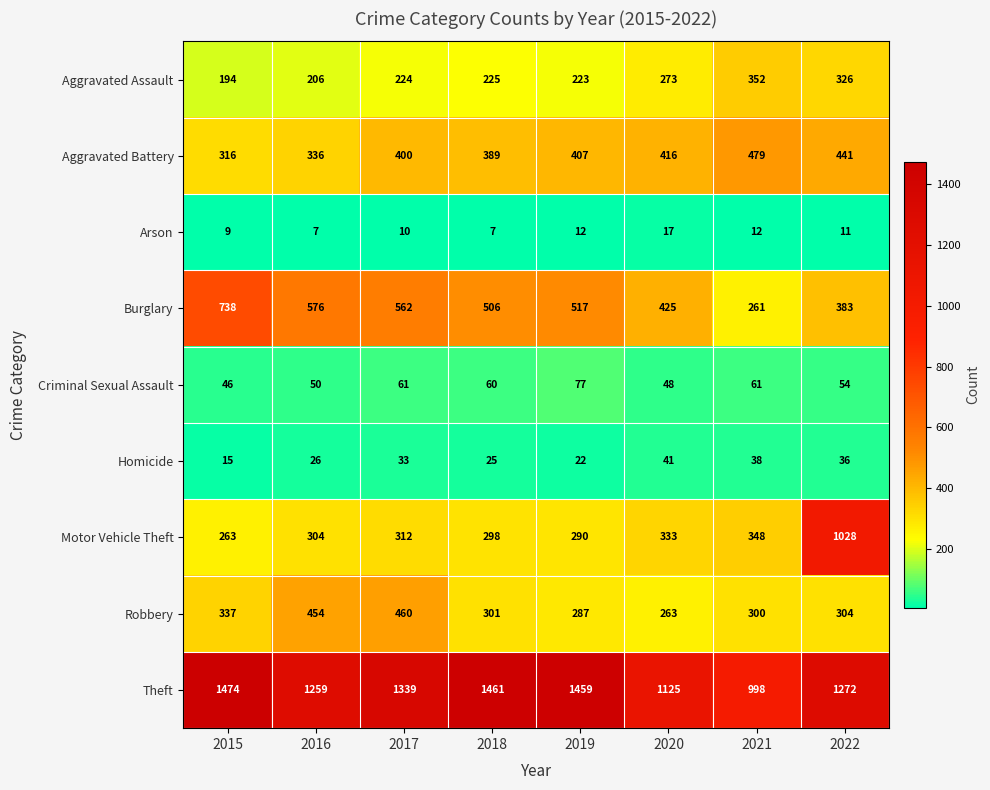

The value of Aggravated Battery at 2016 is 336. True or false?

True